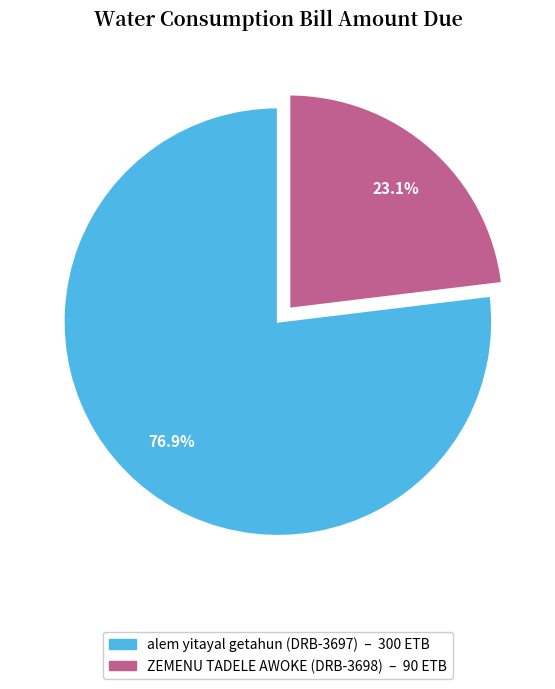

What percentage do alem yitayal getahun (DRB-3697) and ZEMENU TADELE AWOKE (DRB-3698) together represent?

100.0%